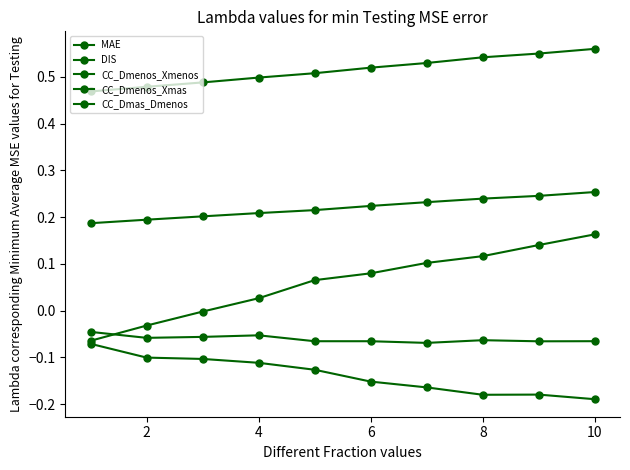

How many lines are shown in the chart?

5